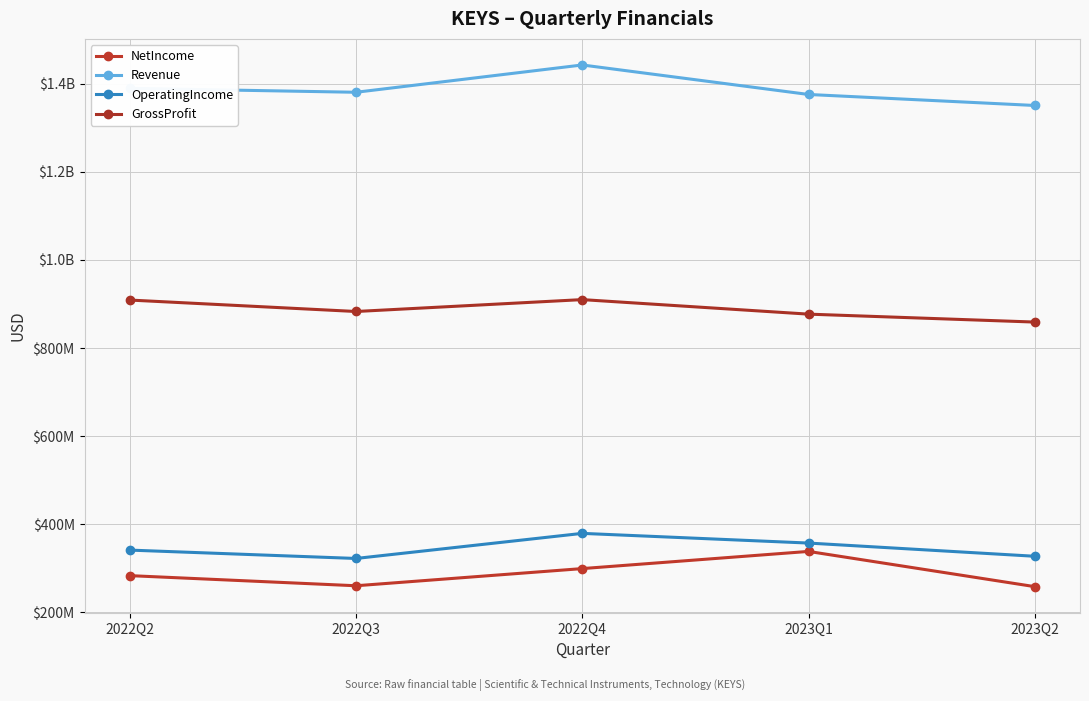

Is the value of Revenue at 2022Q3 greater than the value of OperatingIncome at 2023Q2?

Yes